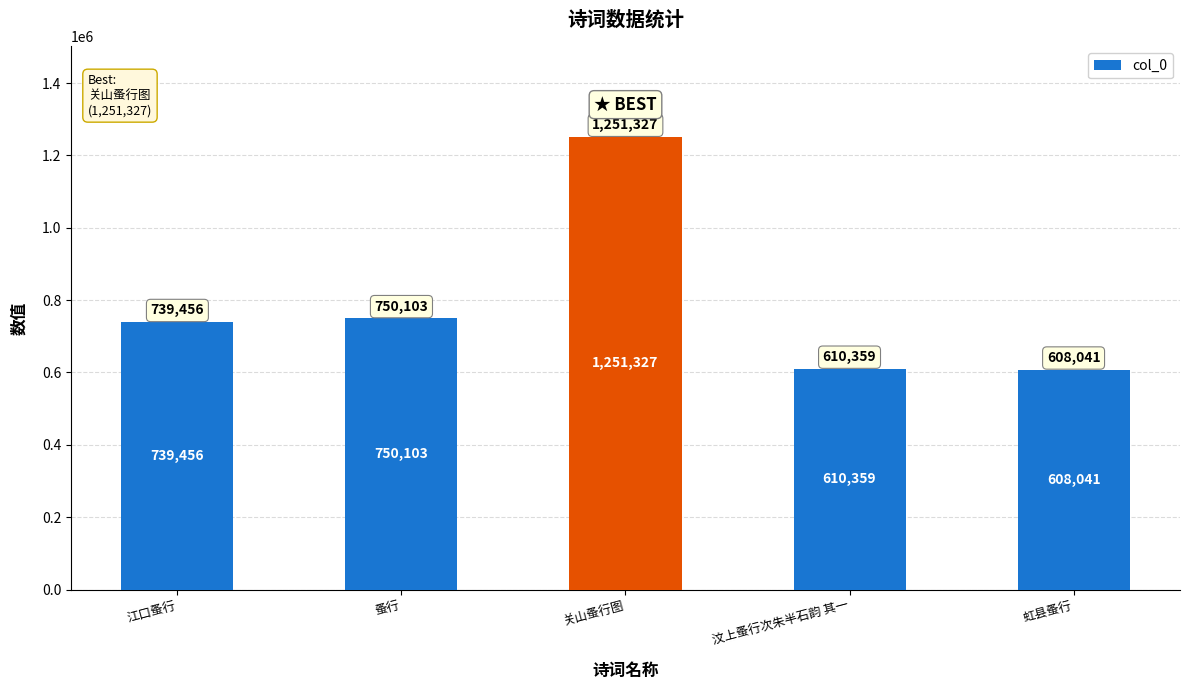

How many distinct data groups are displayed?

1